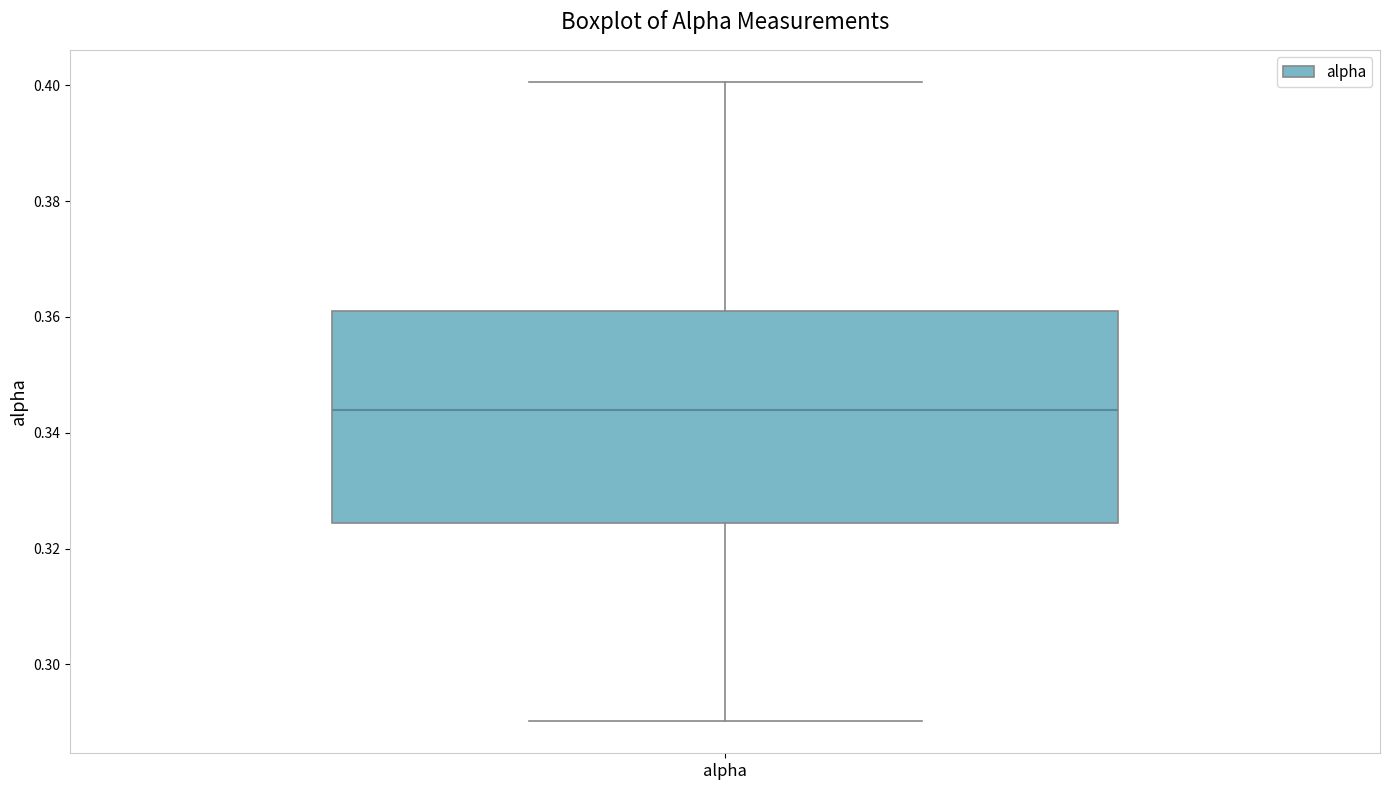

Transcribe this box plot: give where the median line is, the range the box spans, and where the two whiskers end, as read against the y-axis. The values are not printed on the chart, so give them approximately, as read against the axis.

median 0.344, box 0.324 to 0.362, whiskers 0.290 to 0.400